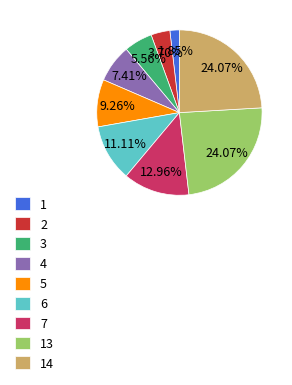

Does any single category account for the majority?

No